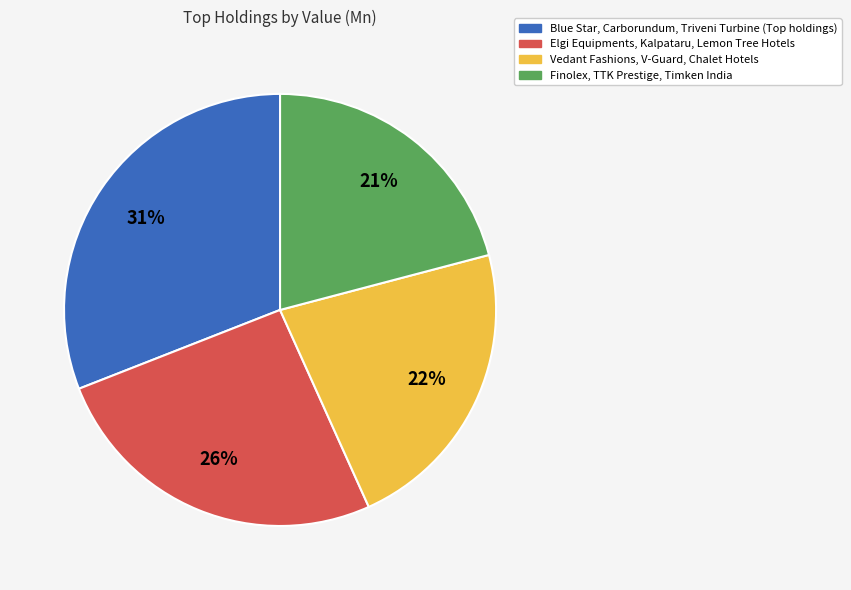

To the nearest percent, what is the difference between the largest and smallest slice percentages?

10%